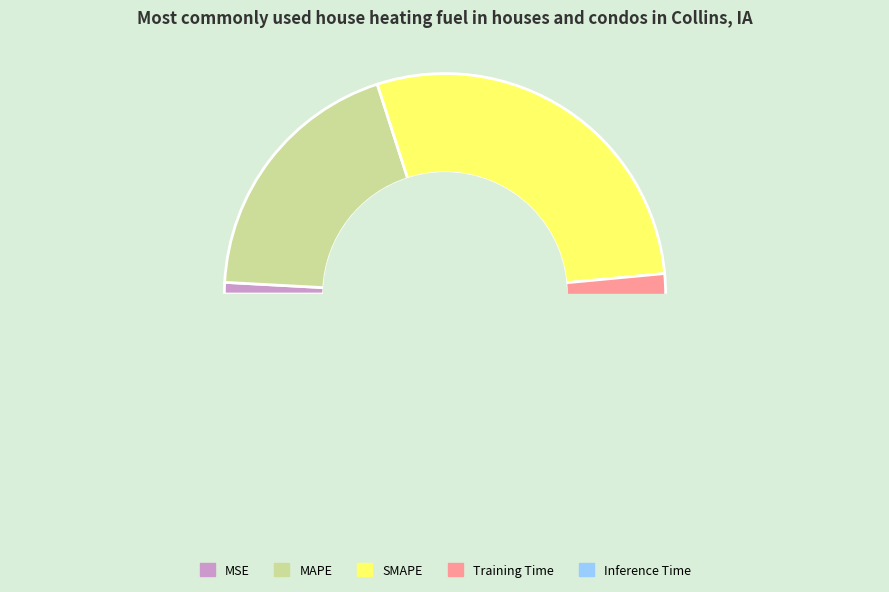

Which slice is the smallest?

Inference Time